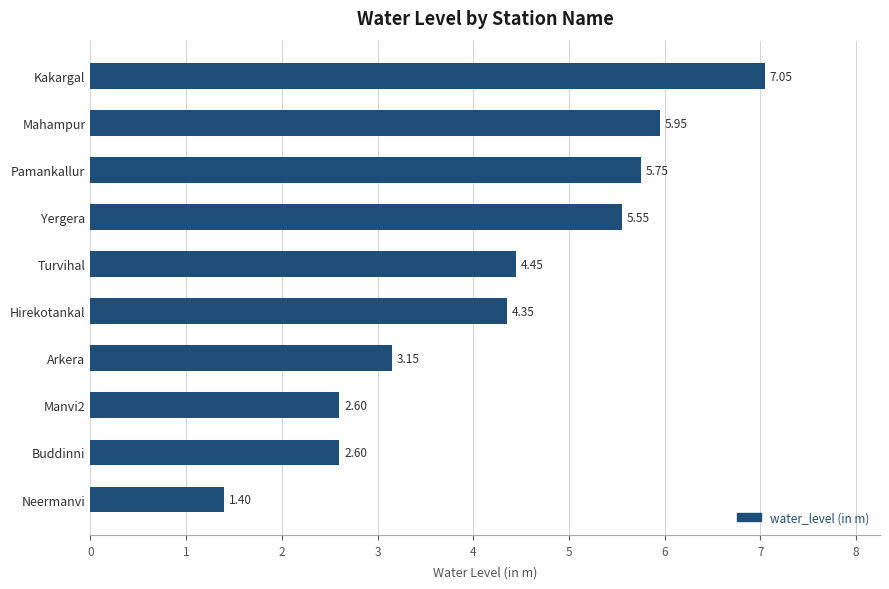

Does the chart contain any negative values?

No